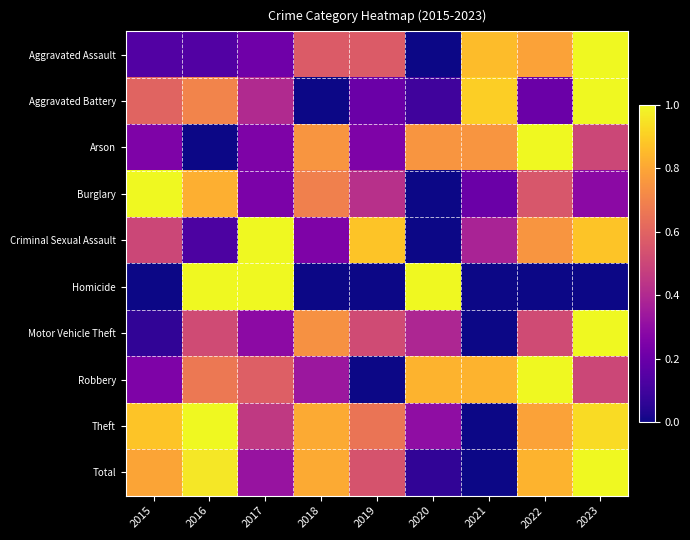

Reading left to right, what are all the values shown in this chart?

Aggravated Assault: 2015=0.1	2016=0.1	2017=0.2	2018=0.6	2019=0.6	2020=0.0	2021=0.9	2022=0.8	2023=1.0
Aggravated Battery: 2015=0.6	2016=0.7	2017=0.4	2018=0.0	2019=0.2	2020=0.1	2021=0.9	2022=0.2	2023=1.0
Arson: 2015=0.2	2016=0.0	2017=0.2	2018=0.8	2019=0.2	2020=0.8	2021=0.8	2022=1.0	2023=0.5
Burglary: 2015=1.0	2016=0.8	2017=0.2	2018=0.7	2019=0.4	2020=0.0	2021=0.2	2022=0.6	2023=0.3
Criminal Sexual Assault: 2015=0.5	2016=0.1	2017=1.0	2018=0.2	2019=0.9	2020=0.0	2021=0.4	2022=0.8	2023=0.9
Homicide: 2015=0.0	2016=1.0	2017=1.0	2018=0.0	2019=0.0	2020=1.0	2021=0.0	2022=0.0	2023=0.0
Motor Vehicle Theft: 2015=0.1	2016=0.5	2017=0.3	2018=0.7	2019=0.5	2020=0.4	2021=0.0	2022=0.5	2023=1.0
Robbery: 2015=0.2	2016=0.7	2017=0.6	2018=0.3	2019=0.0	2020=0.8	2021=0.8	2022=1.0	2023=0.5
Theft: 2015=0.9	2016=1.0	2017=0.5	2018=0.8	2019=0.7	2020=0.3	2021=0.0	2022=0.8	2023=0.9
Total: 2015=0.8	2016=1.0	2017=0.3	2018=0.8	2019=0.5	2020=0.1	2021=0.0	2022=0.8	2023=1.0